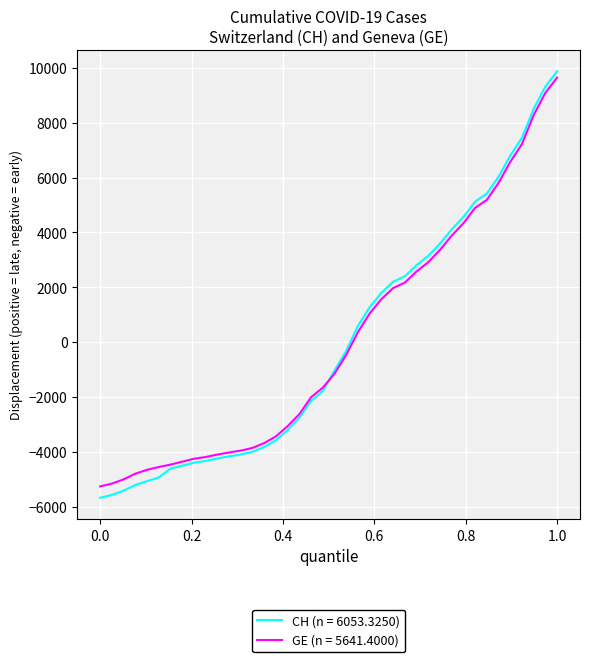

Is this an area chart (filled region under the line)?

No